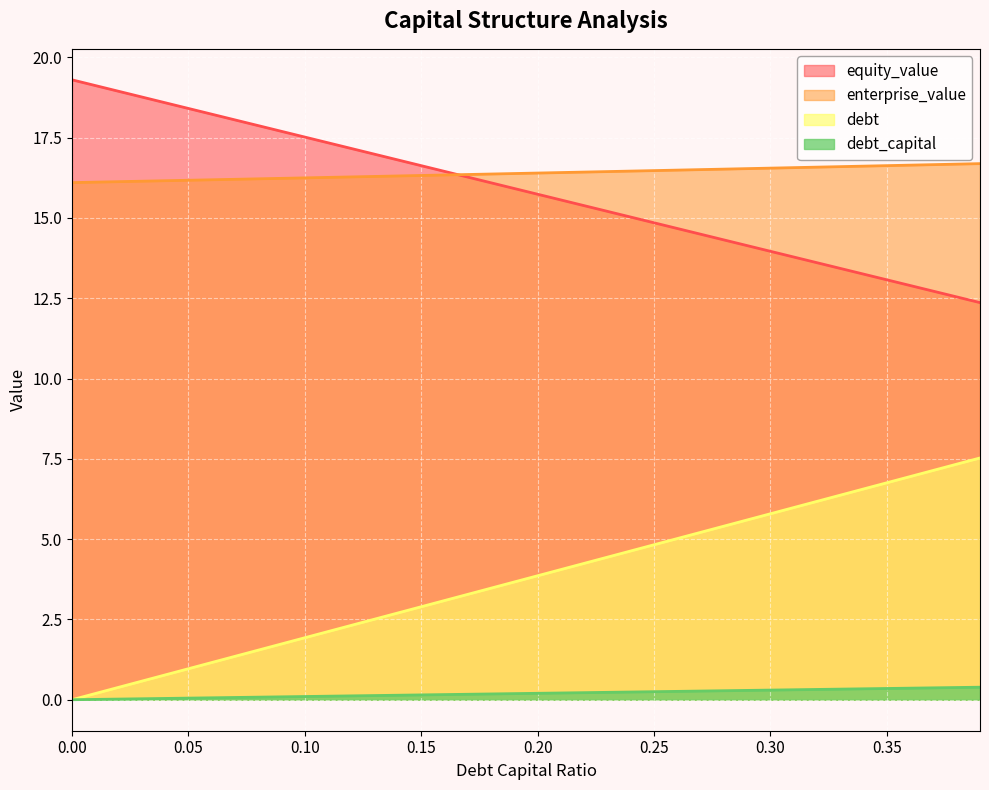

True or false: equity_value has more than 1 points higher than both neighbors.

False